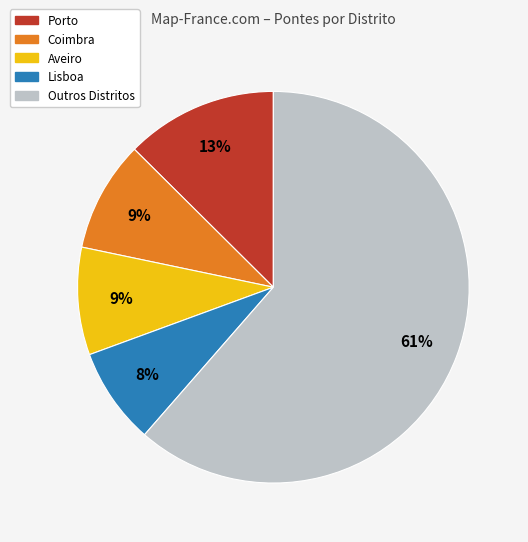

Does any single category account for the majority?

Yes